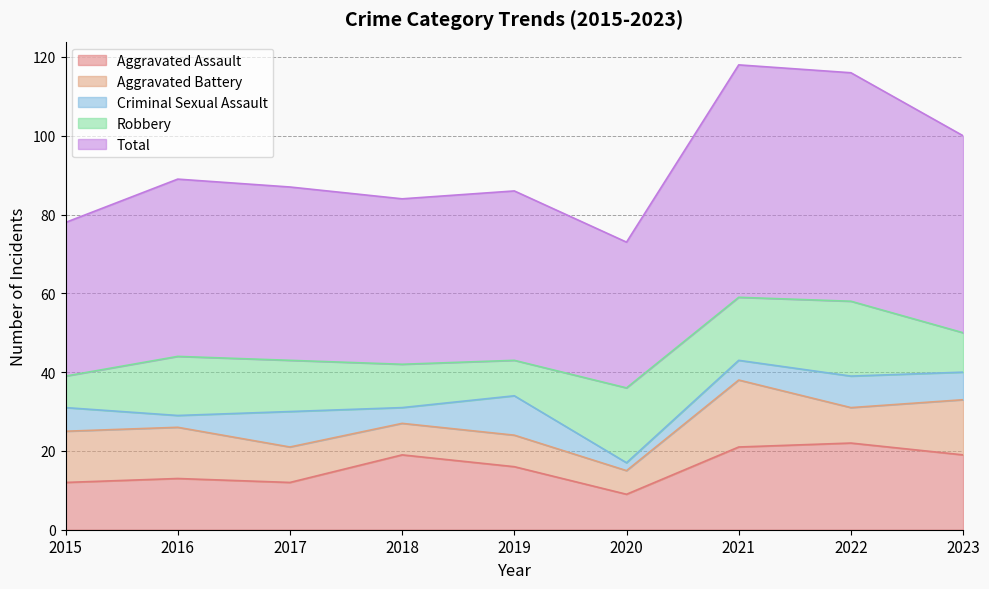

Does the chart display data point markers on the line(s)?

No